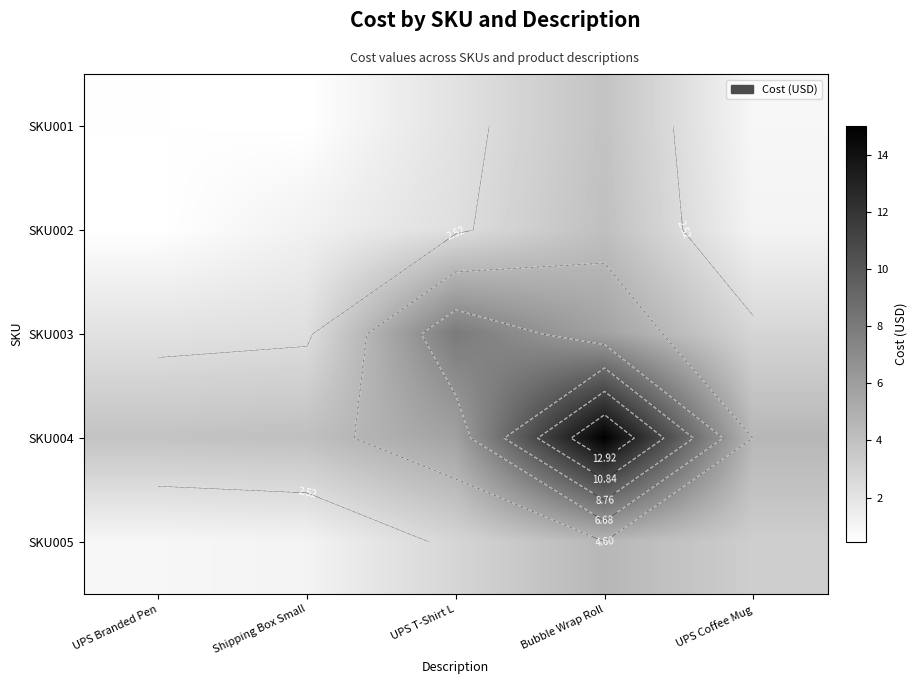

True or false: SKU002 has a value of 1.2 at Shipping Box Small.

True